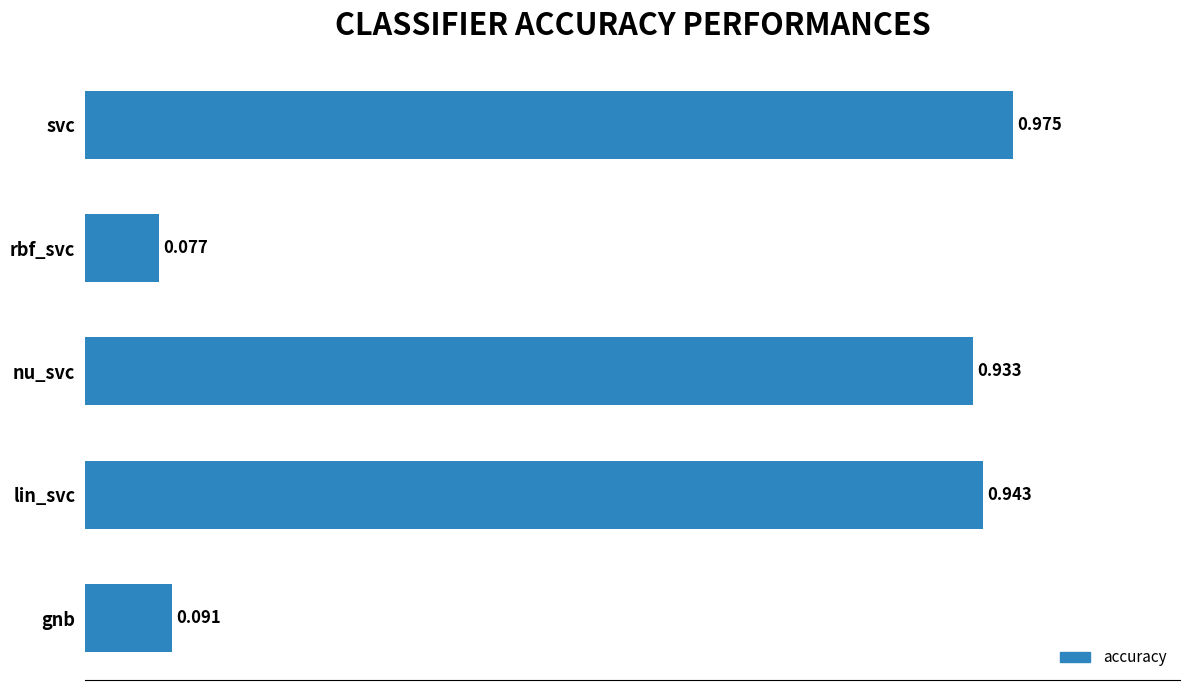

Where is the data nearest to the value 0?

rbf_svc